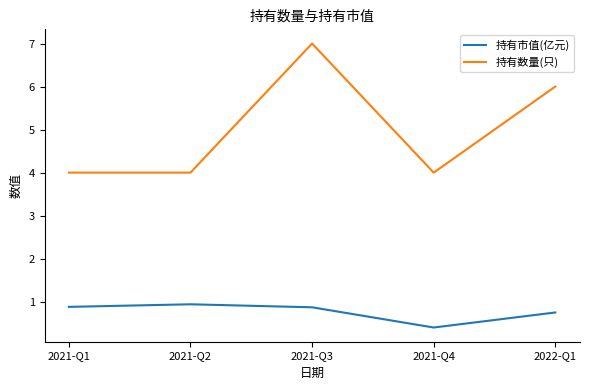

What is the difference between the second highest and second lowest values in the 持有数量(只) series?

2.0